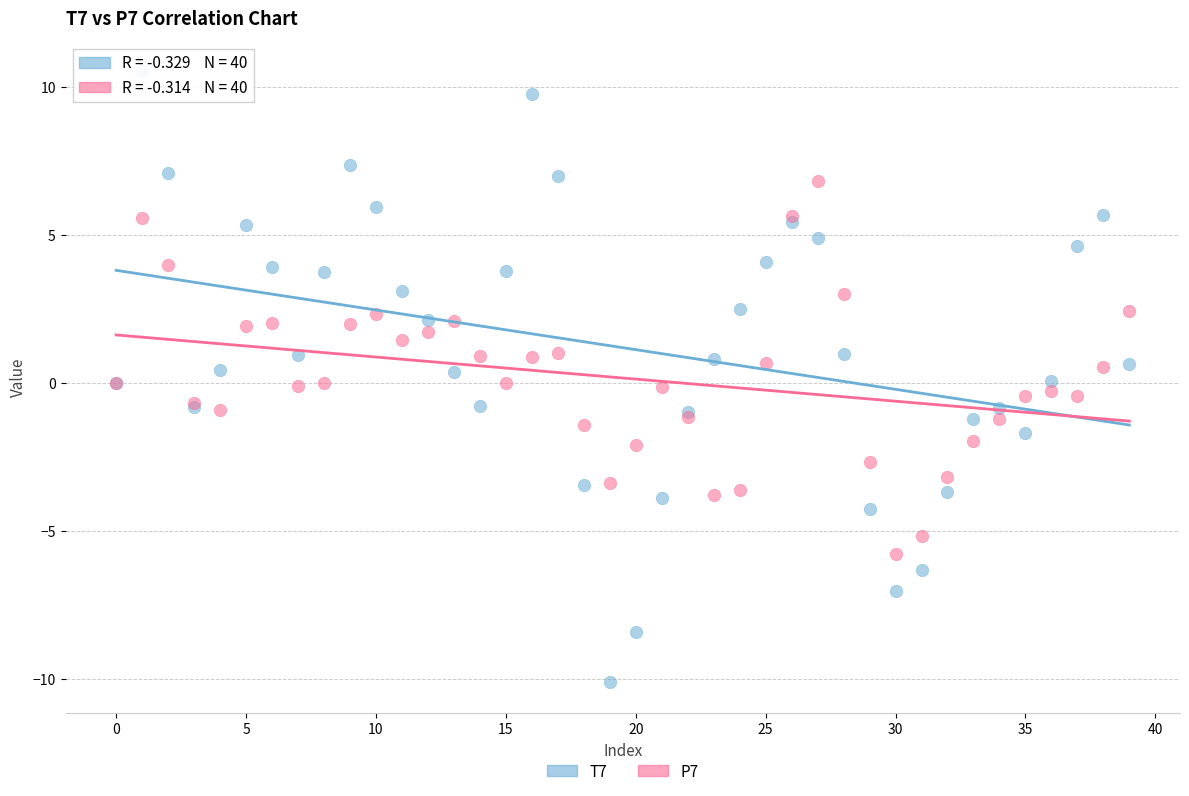

Which series has the largest Y range (max minus min)?

T7